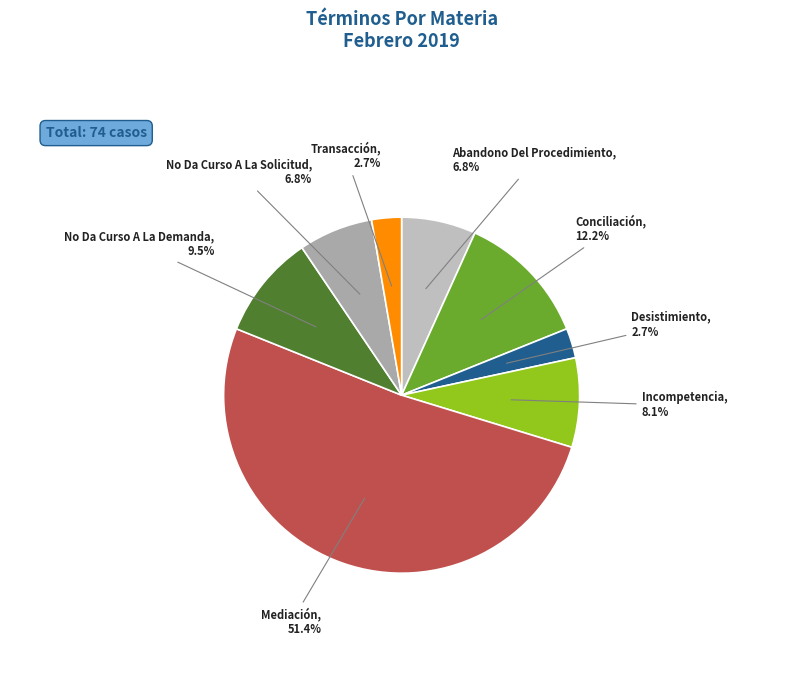

Count the number of slices in the pie.

8